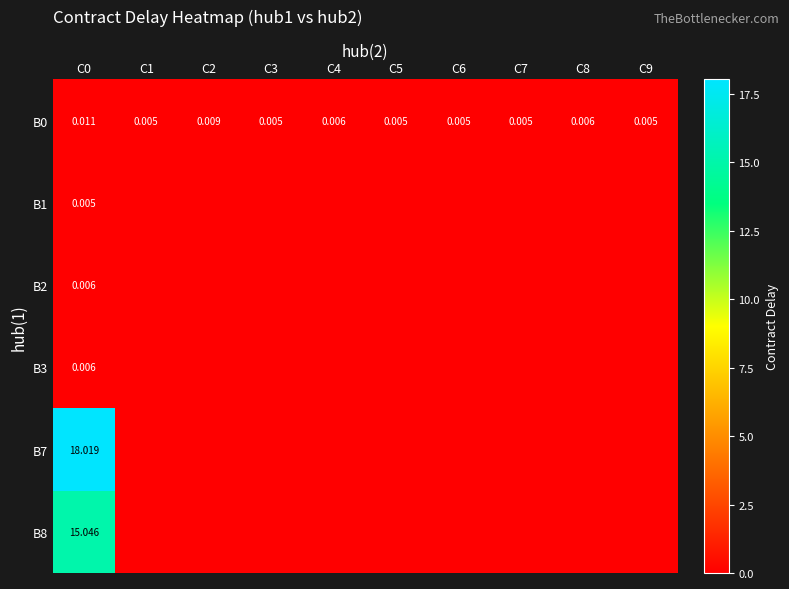

Is the value of B2 at C0 greater than the value of B0 at C1?

Yes